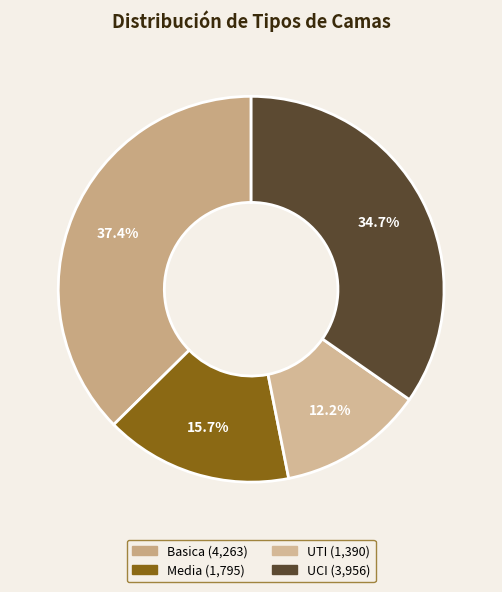

Does UTI represent more than half of the total?

No